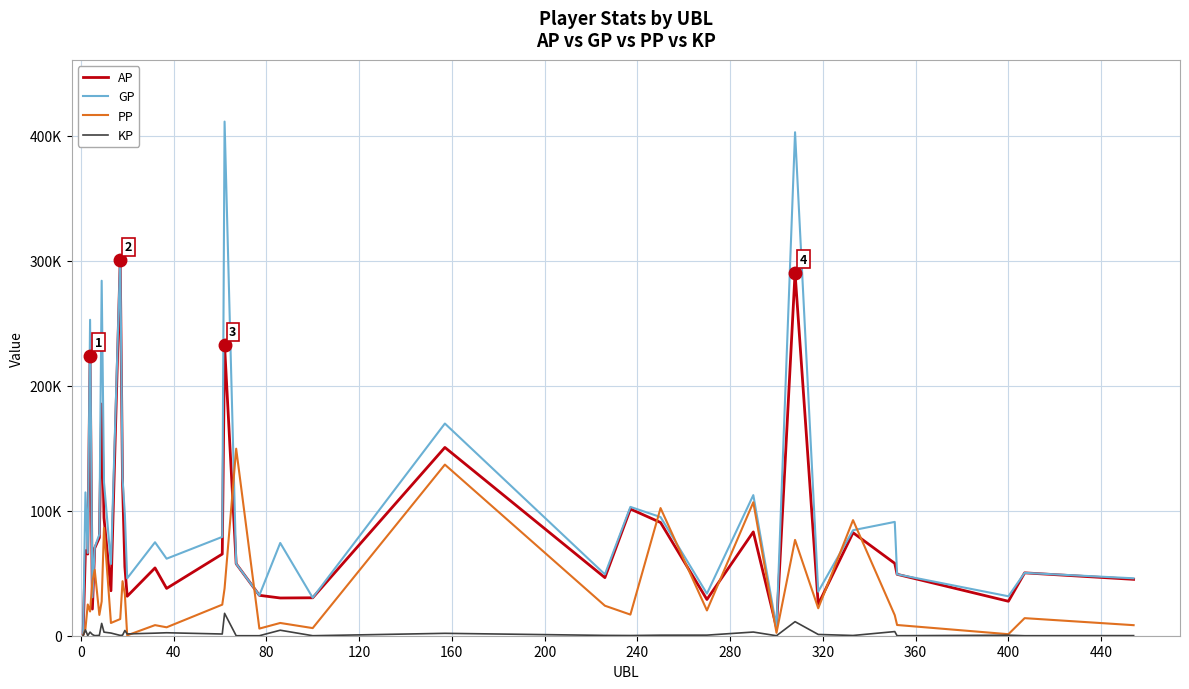

What are all the series names shown in the legend?

AP, GP, PP, KP